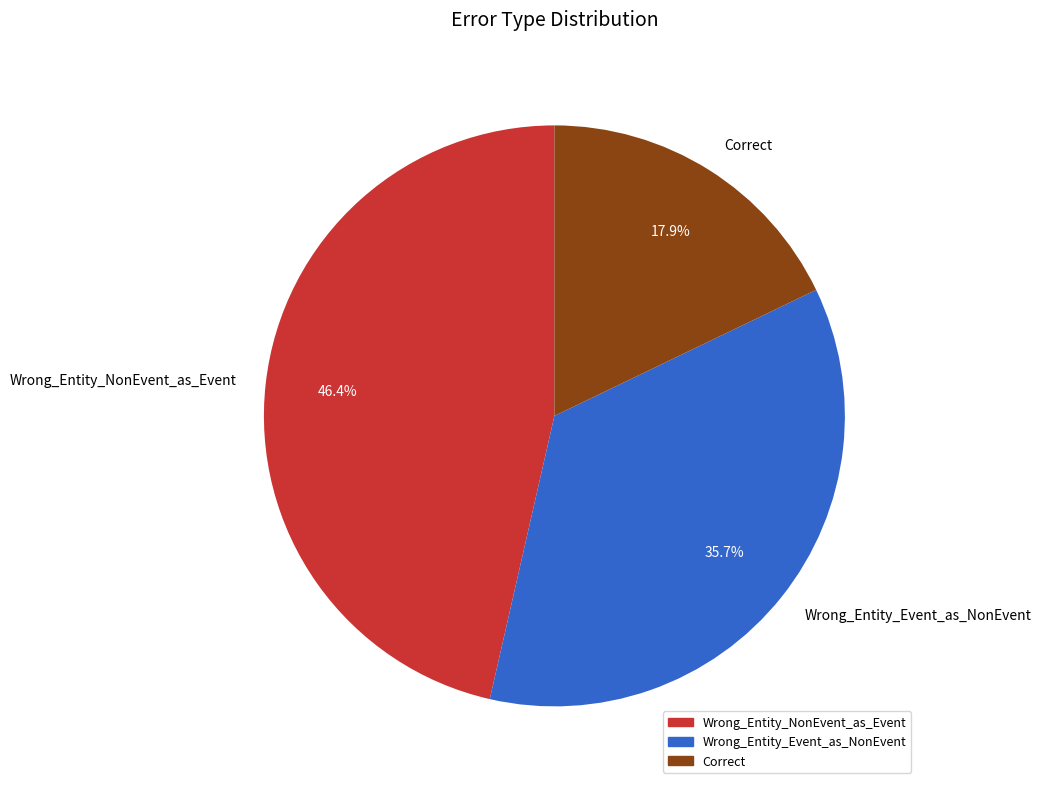

Is it true that Wrong_Entity_Event_as_NonEvent is 36% of the pie?

True